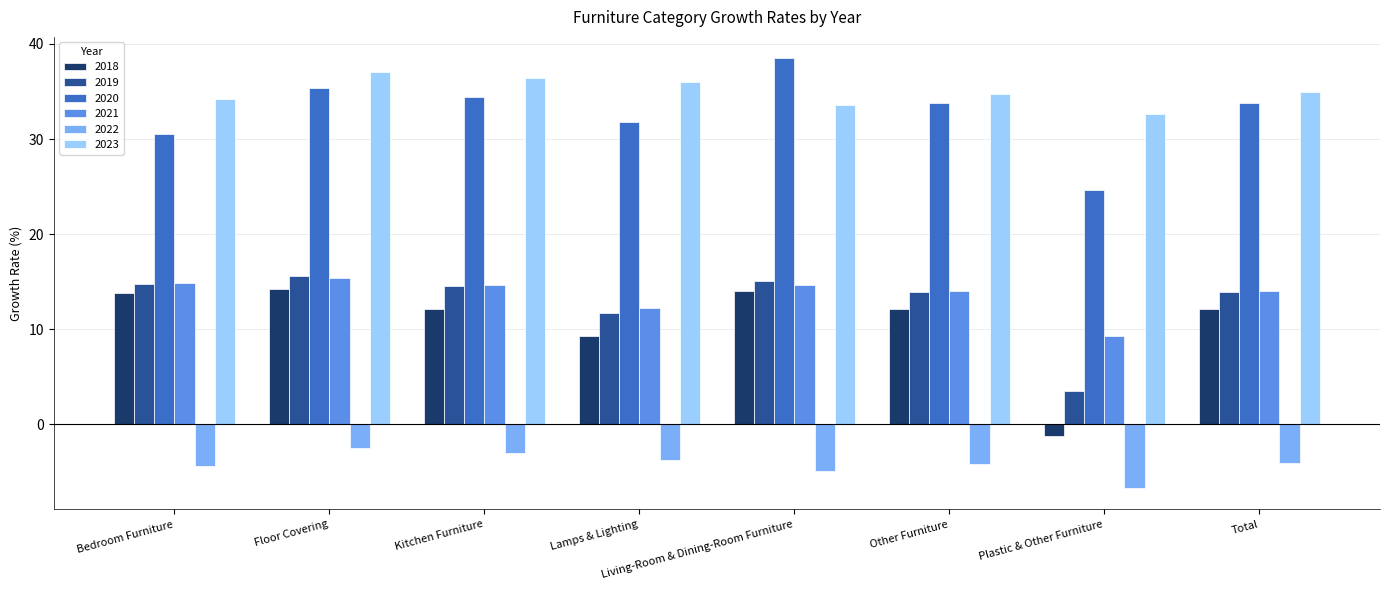

What are all the series names shown in the legend?

2018, 2019, 2020, 2021, 2022, 2023